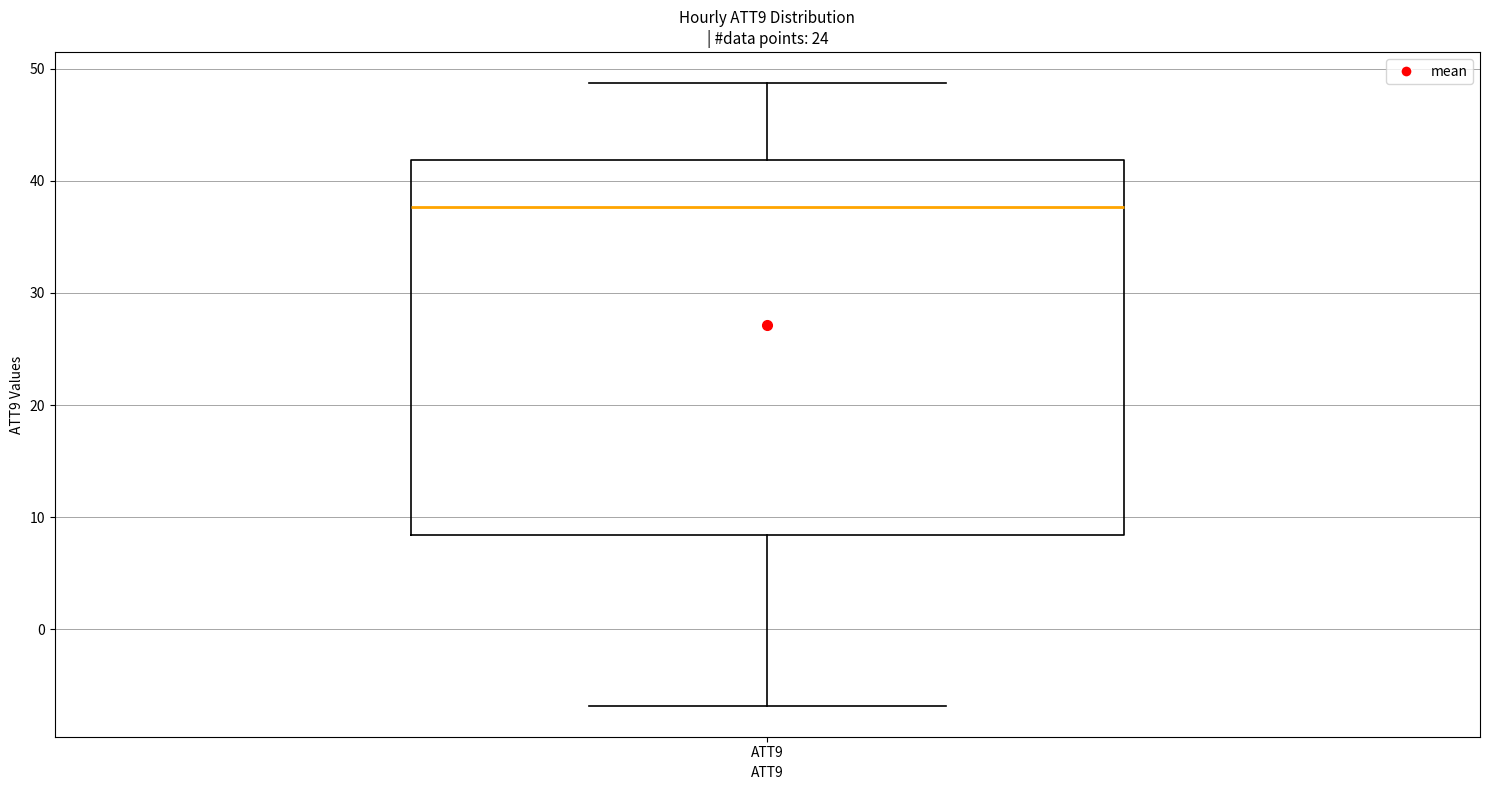

Where does the lower whisker of the box for ATT9 end on the y-axis? The values are not printed on the chart, so give them approximately, as read against the axis.

-7